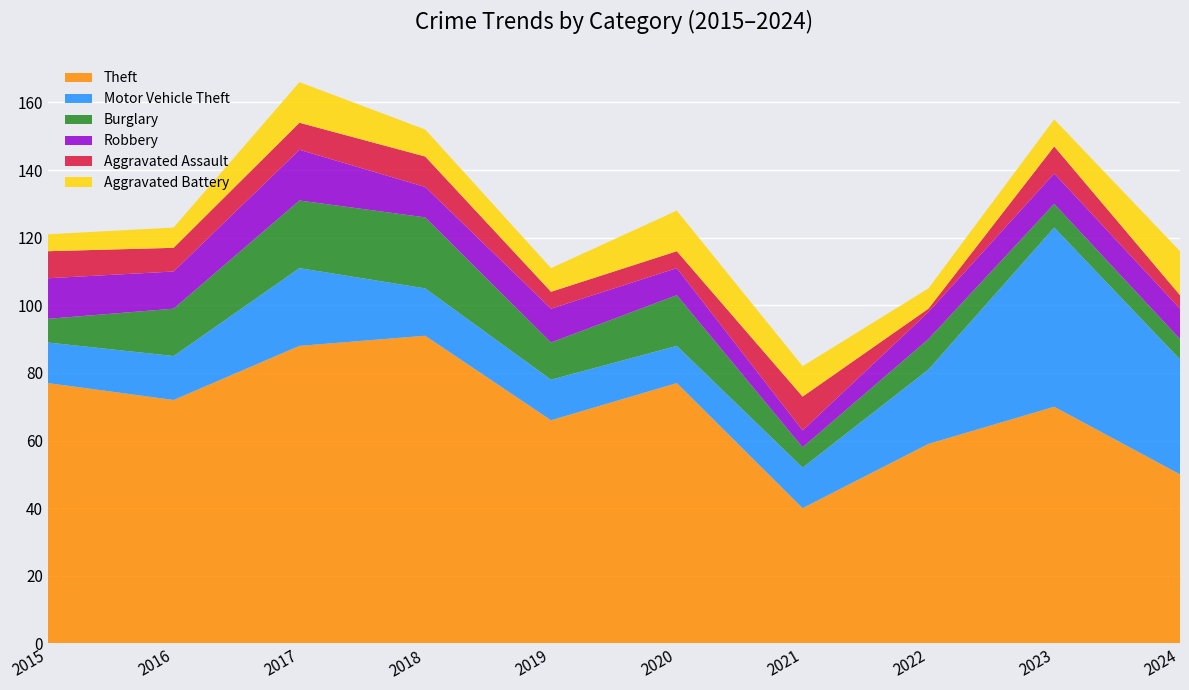

Reading left to right, extract all data points from this chart.

Theft: 77	72	88	91	66	77	40	59	70	50
Motor Vehicle Theft: 12	13	23	14	12	11	12	22	53	34
Burglary: 7	14	20	21	11	15	6	9	7	6
Robbery: 12	11	15	9	10	8	5	8	9	9
Aggravated Assault: 8	7	8	9	5	5	10	1	8	4
Aggravated Battery: 5	6	12	8	7	12	9	6	8	13